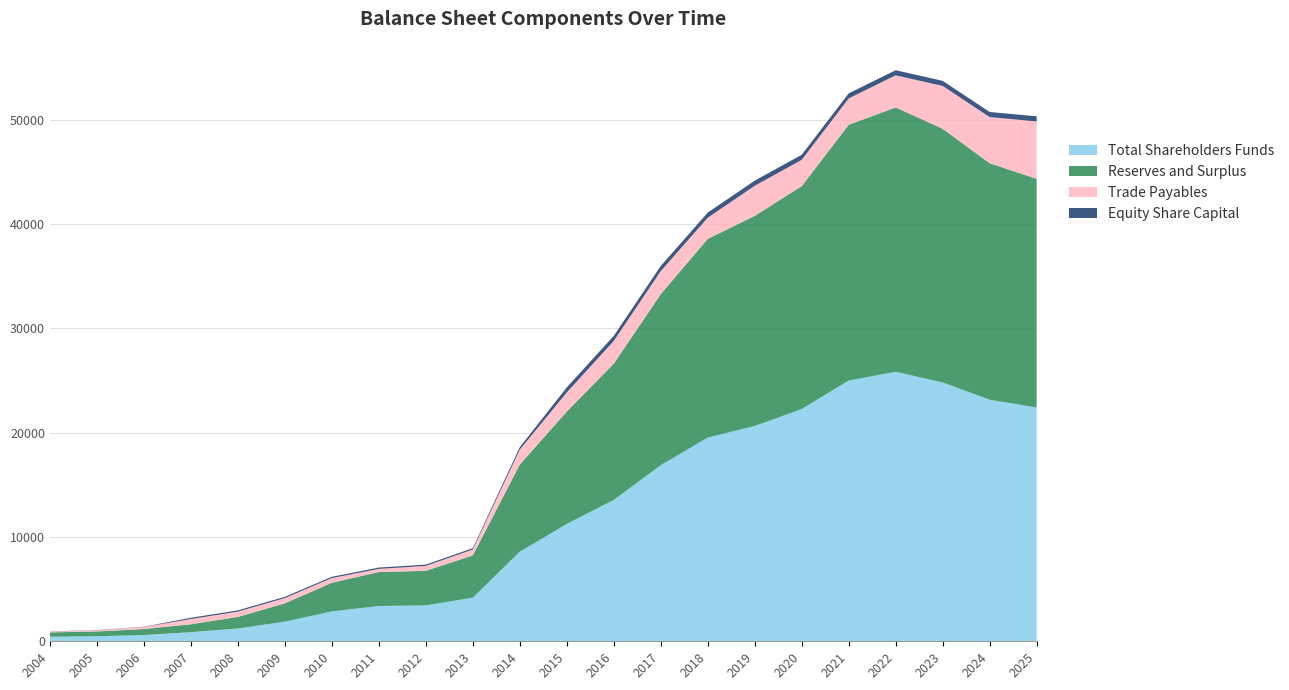

Reading left to right, transcribe all the data shown in this chart.

Total Shareholders Funds: 435.3	482.8	597.9	878.0	1228.4	1880.9	2866.5	3384.0	3443.2	4182.5	8588.6	11255.8	13552.2	16890.2	19541.1	20645.4	22272.7	25010.7	25845.6	24821.3	23168.9	22420.7
Reserves and Surplus: 415.1	462.5	577.1	756.8	1107.0	1759.2	2744.2	3258.0	3315.7	4054.4	8355.1	10775.4	13068.3	16403.4	19051.4	20153.7	21377.6	24526.6	25359.7	24334.2	22680.5	21931.2
Trade Payables: 70.2	111.8	195.8	498.7	509.1	501.1	453.3	303.4	468.4	564.4	1431.9	1833.1	2183.7	2211.2	2031.4	2888.0	2525.6	2527.8	3079.2	4107.2	4426.6	5507.6
Equity Share Capital: 20.3	20.4	20.8	121.2	121.4	121.7	122.3	126.0	127.5	128.1	233.5	480.4	483.9	486.8	489.7	491.7	482.9	484.1	485.9	487.1	488.4	489.5